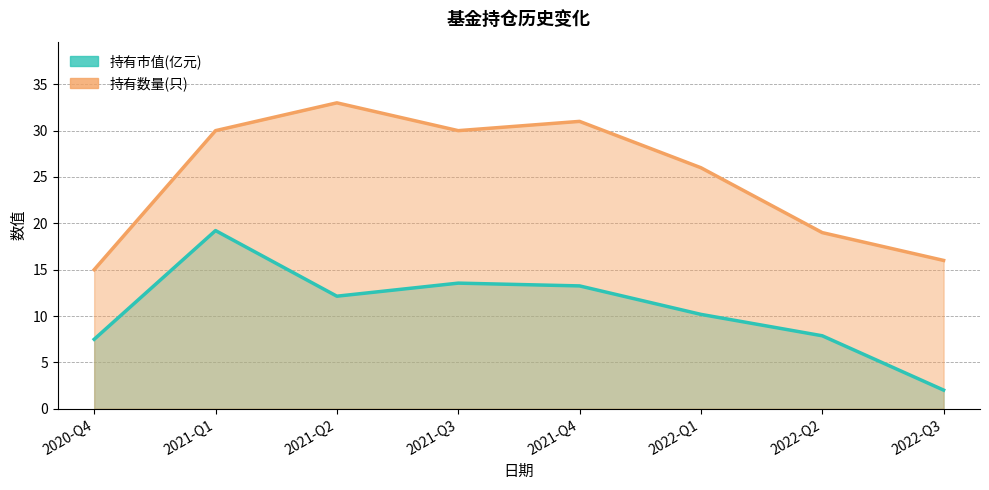

How many data points does each series have?

8